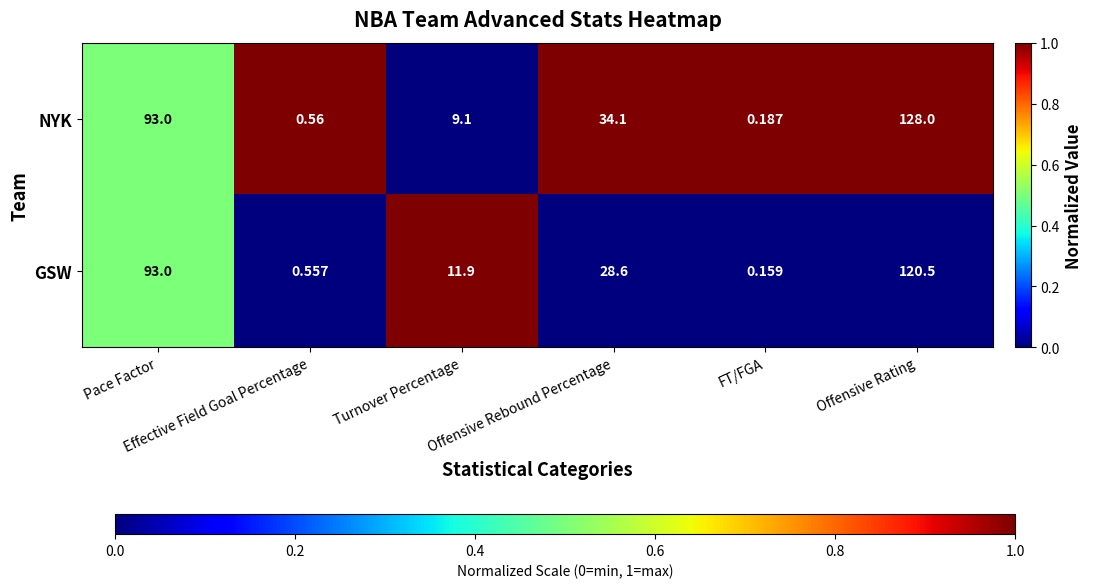

What is the maximum value shown in the chart?

128.0